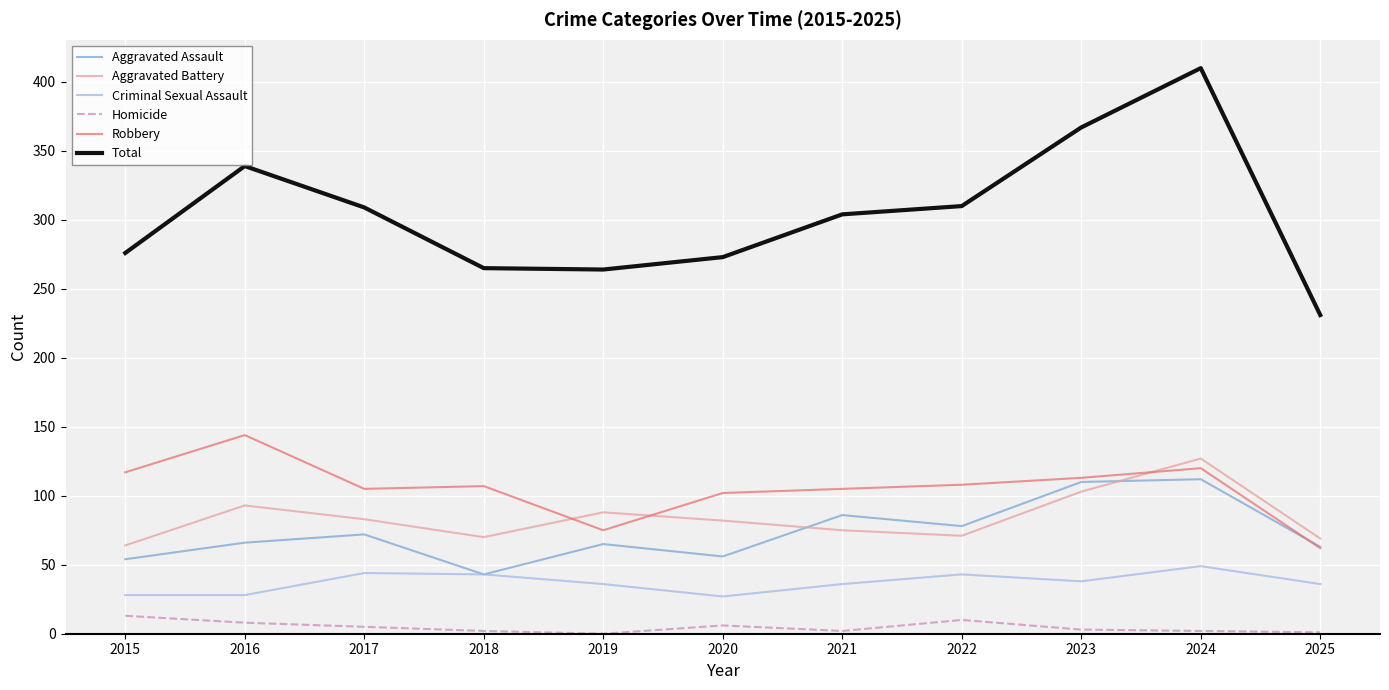

True or false: Aggravated Battery has a value of 75 at 2021.

True